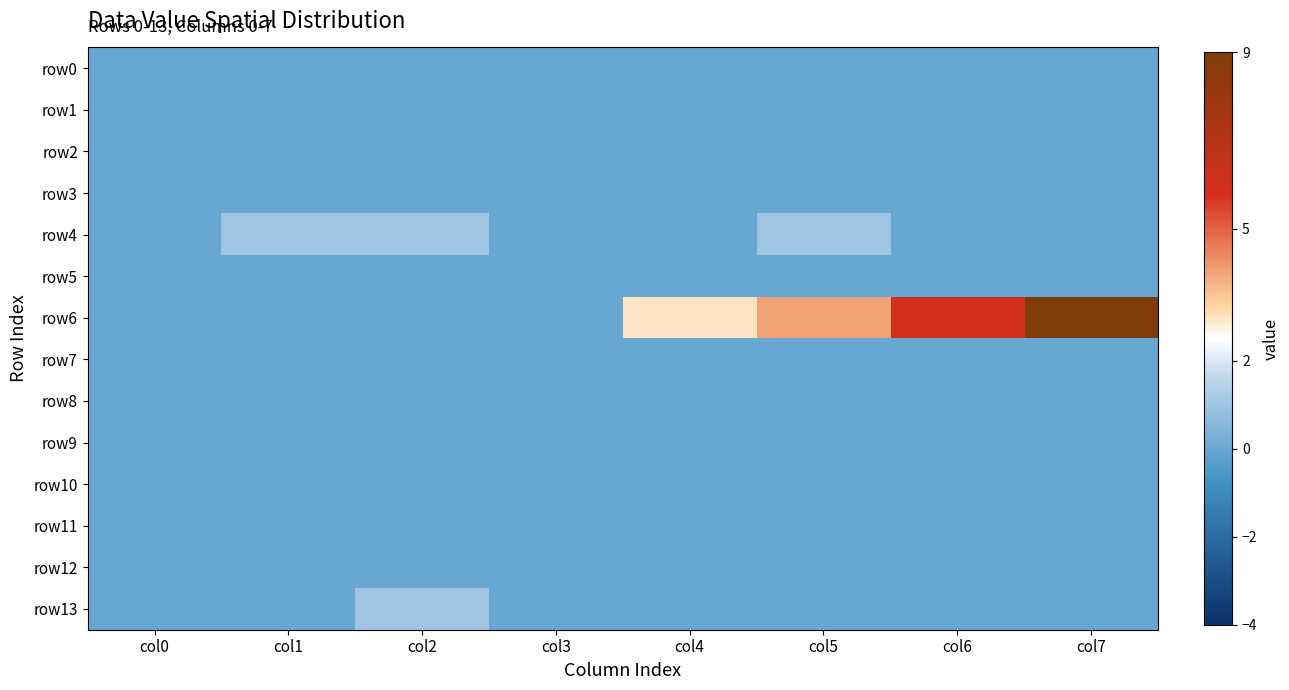

Reading right to left, transcribe all the data shown in this chart.

row0: col7=0	col6=0	col5=0	col4=0	col3=0	col2=0	col1=0	col0=0
row1: col7=0	col6=0	col5=0	col4=0	col3=0	col2=0	col1=0	col0=0
row2: col7=0	col6=0	col5=0	col4=0	col3=0	col2=0	col1=0	col0=0
row3: col7=0	col6=0	col5=0	col4=0	col3=0	col2=0	col1=0	col0=0
row4: col7=0	col6=0	col5=1	col4=0	col3=0	col2=1	col1=1	col0=0
row5: col7=0	col6=0	col5=0	col4=0	col3=0	col2=0	col1=0	col0=0
row6: col7=9	col6=6	col5=4	col4=3	col3=0	col2=0	col1=0	col0=0
row7: col7=0	col6=0	col5=0	col4=0	col3=0	col2=0	col1=0	col0=0
row8: col7=0	col6=0	col5=0	col4=0	col3=0	col2=0	col1=0	col0=0
row9: col7=0	col6=0	col5=0	col4=0	col3=0	col2=0	col1=0	col0=0
row10: col7=0	col6=0	col5=0	col4=0	col3=0	col2=0	col1=0	col0=0
row11: col7=0	col6=0	col5=0	col4=0	col3=0	col2=0	col1=0	col0=0
row12: col7=0	col6=0	col5=0	col4=0	col3=0	col2=0	col1=0	col0=0
row13: col7=0	col6=0	col5=0	col4=0	col3=0	col2=1	col1=0	col0=0